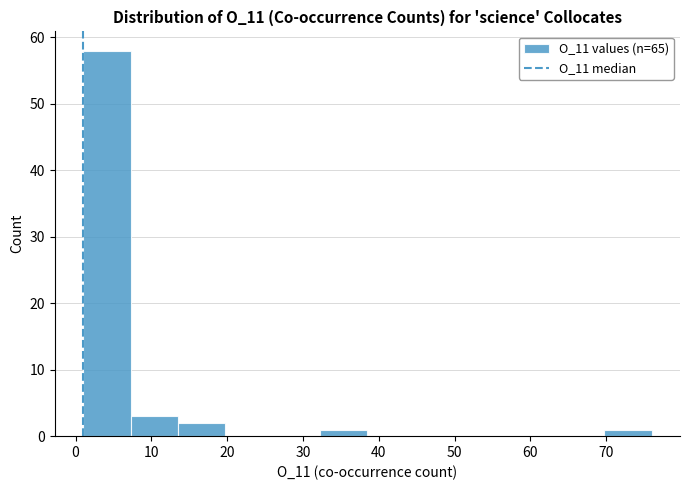

Which range on the x-axis has the tallest bar?

1 to 7